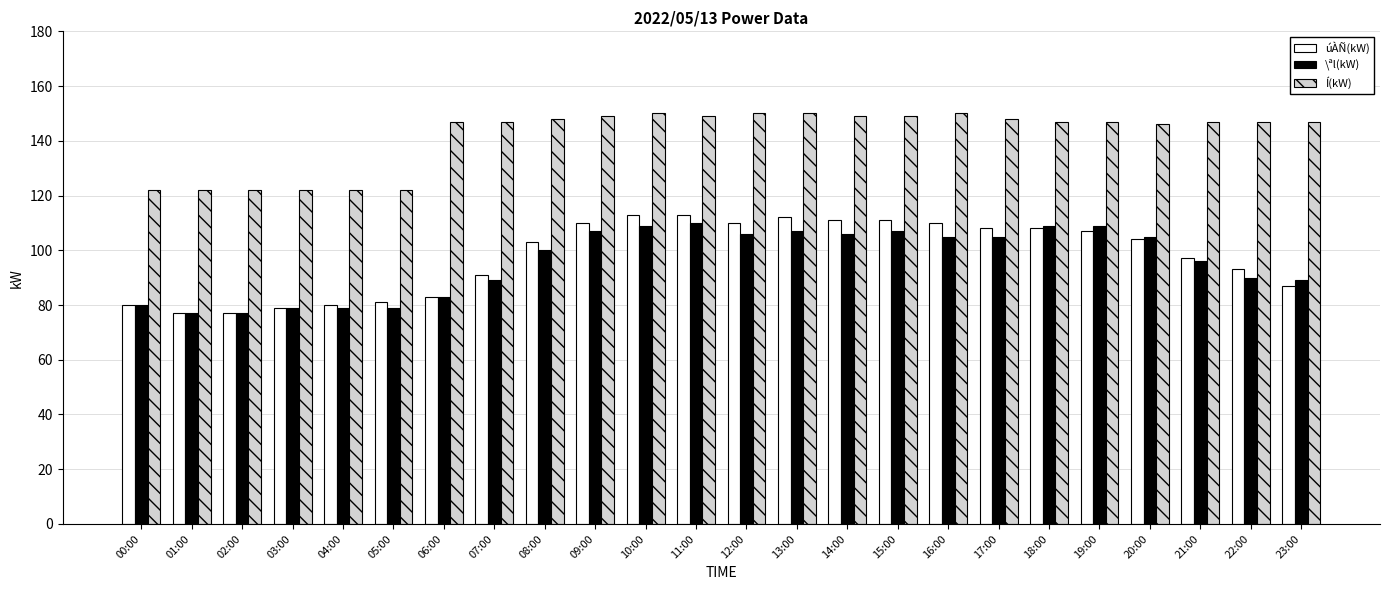

What is the total value across all series at 14:00?

366